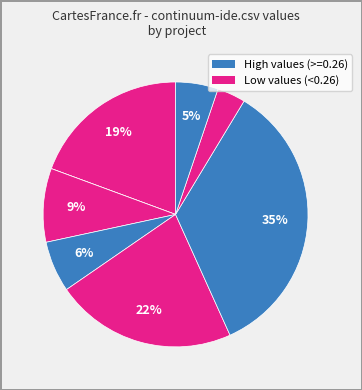

Rank the categories by value from highest to lowest.

kaffeine.csv, jsr308-langtools.csv, anaxagora.csv, gtad.csv, htmlunit.csv, taokgame.csv, stemkit.csv, continuum-ide.csv